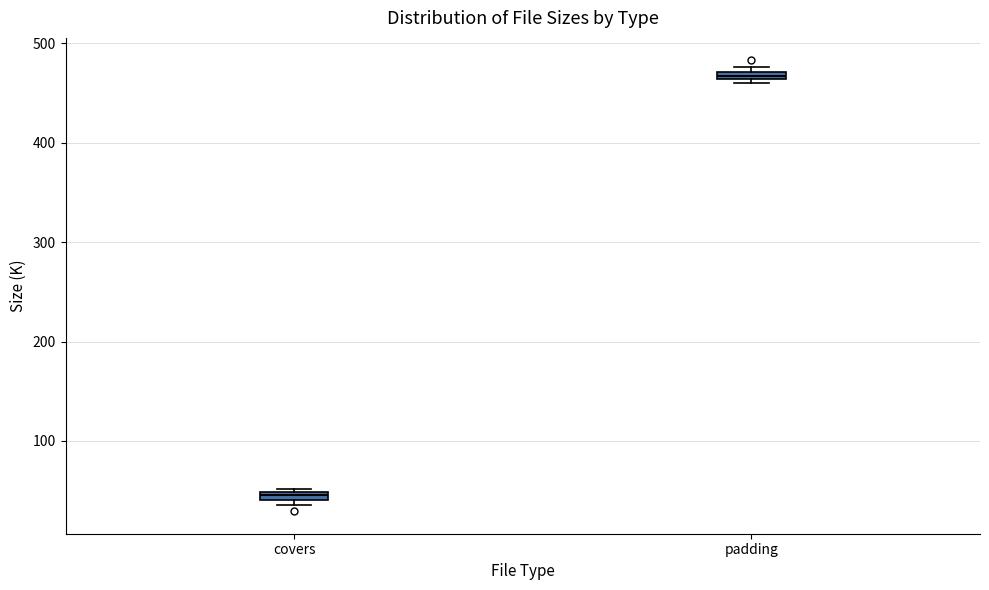

Where is the upper edge of the box for padding on the y-axis? The values are not printed on the chart, so give them approximately, as read against the axis.

470